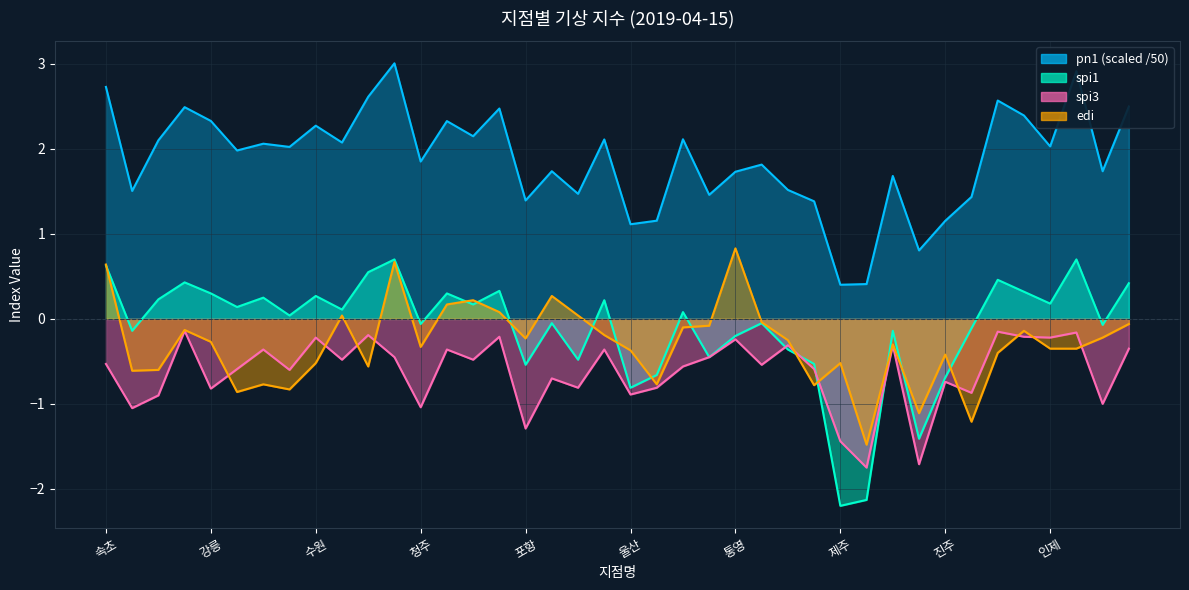

At how many categories does at least one series exceed 0?

40